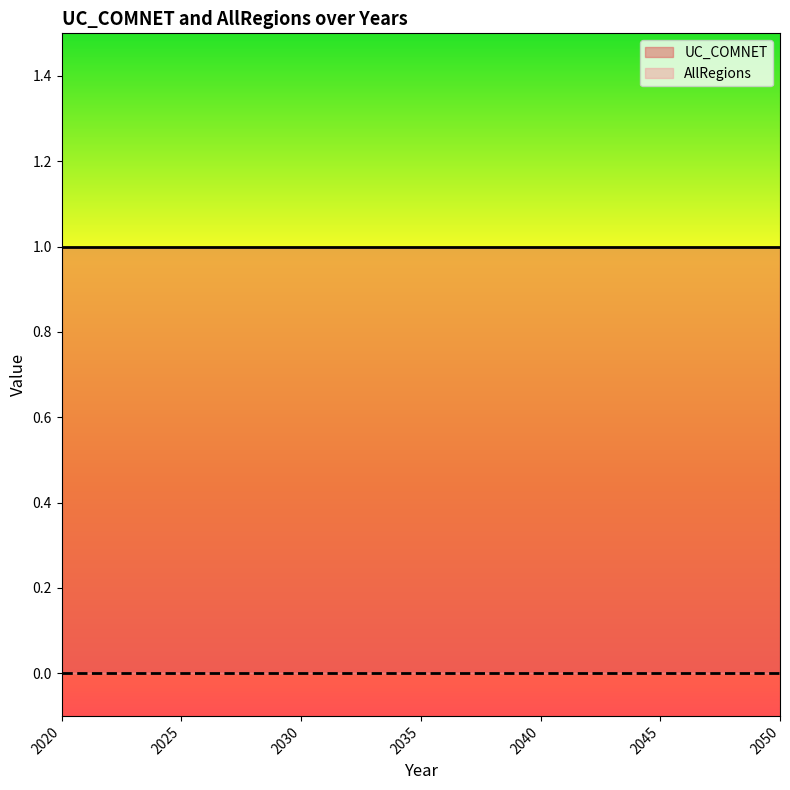

Does the chart have visible grid lines?

No